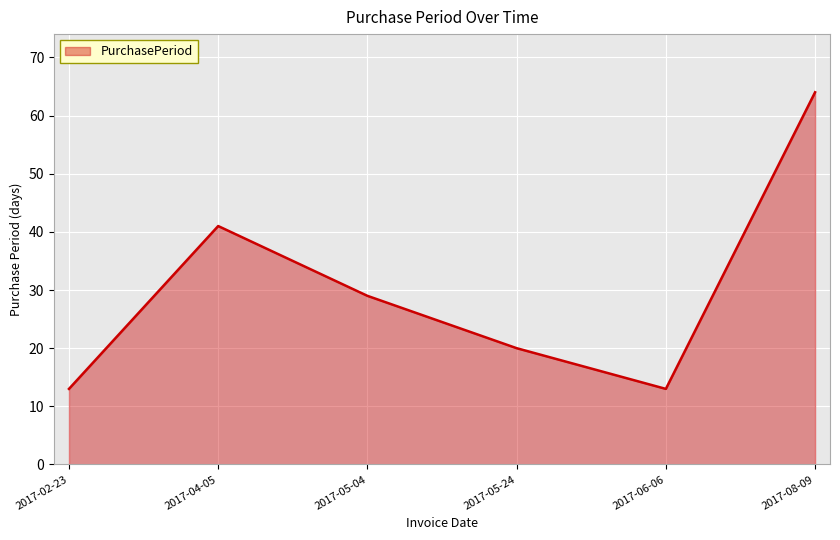

What is the difference between the second highest and second lowest values?

28